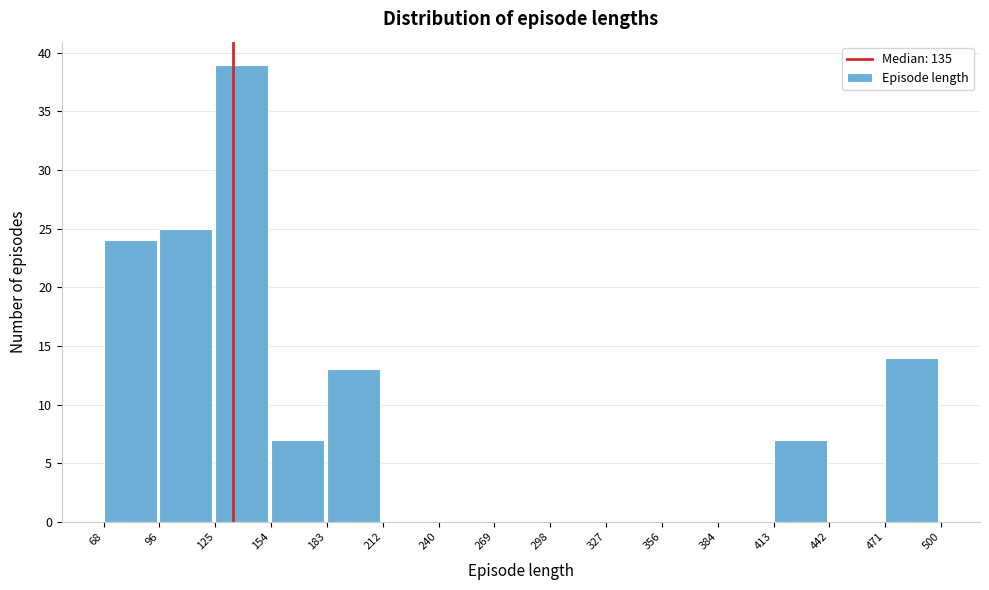

Reading left to right, list every bar in this chart as the range it spans on the x-axis followed by its height. The values are not printed on the chart, so give them approximately, as read against the axis.

68 to 96: 24
96 to 125: 25
125 to 154: 39
154 to 183: 7
183 to 212: 13
212 to 240: 0
240 to 269: 0
269 to 298: 0
298 to 327: 0
327 to 356: 0
356 to 384: 0
384 to 413: 0
413 to 442: 7
442 to 471: 0
471 to 500: 14